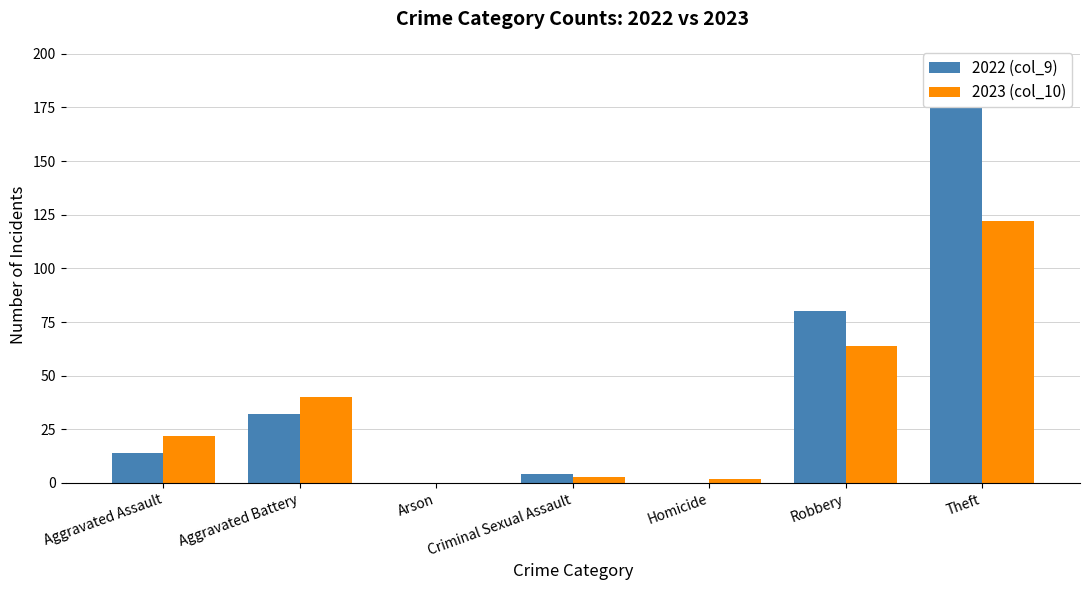

Where does the 2022 (col_9) series first go above 14?

Aggravated Battery